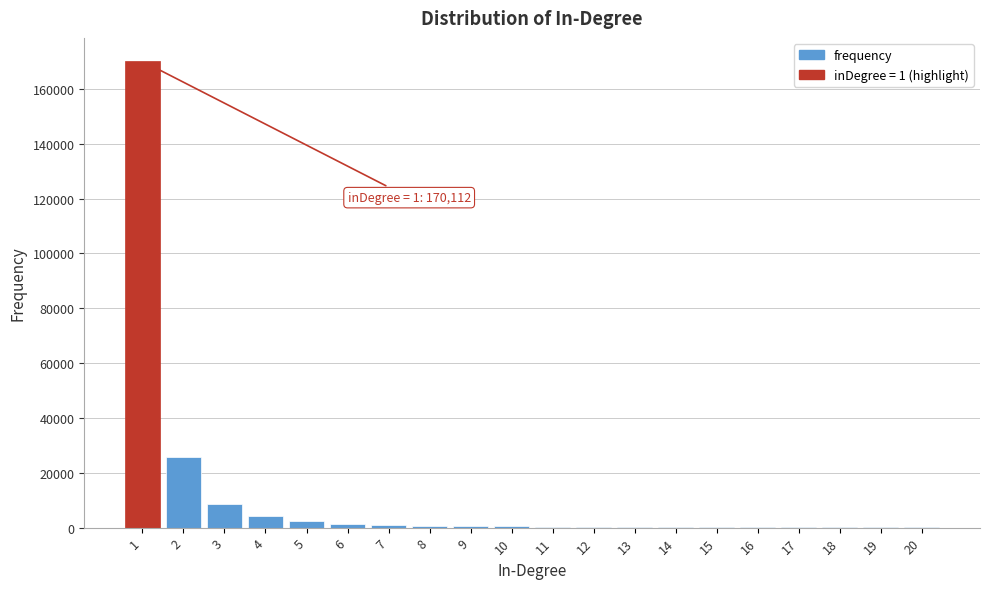

What is the greatest value displayed?

170112